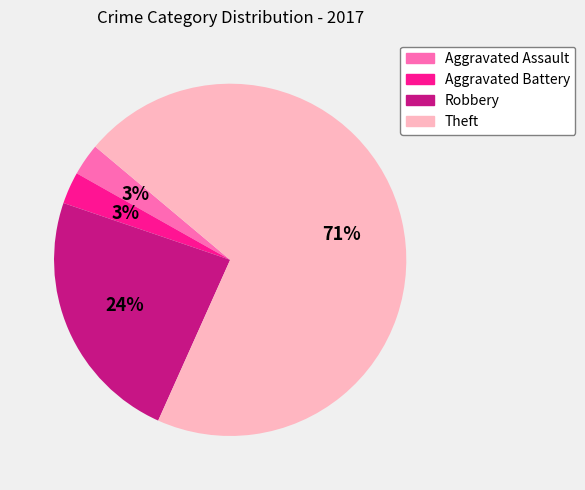

Is it true that Theft is 64% of the pie?

False